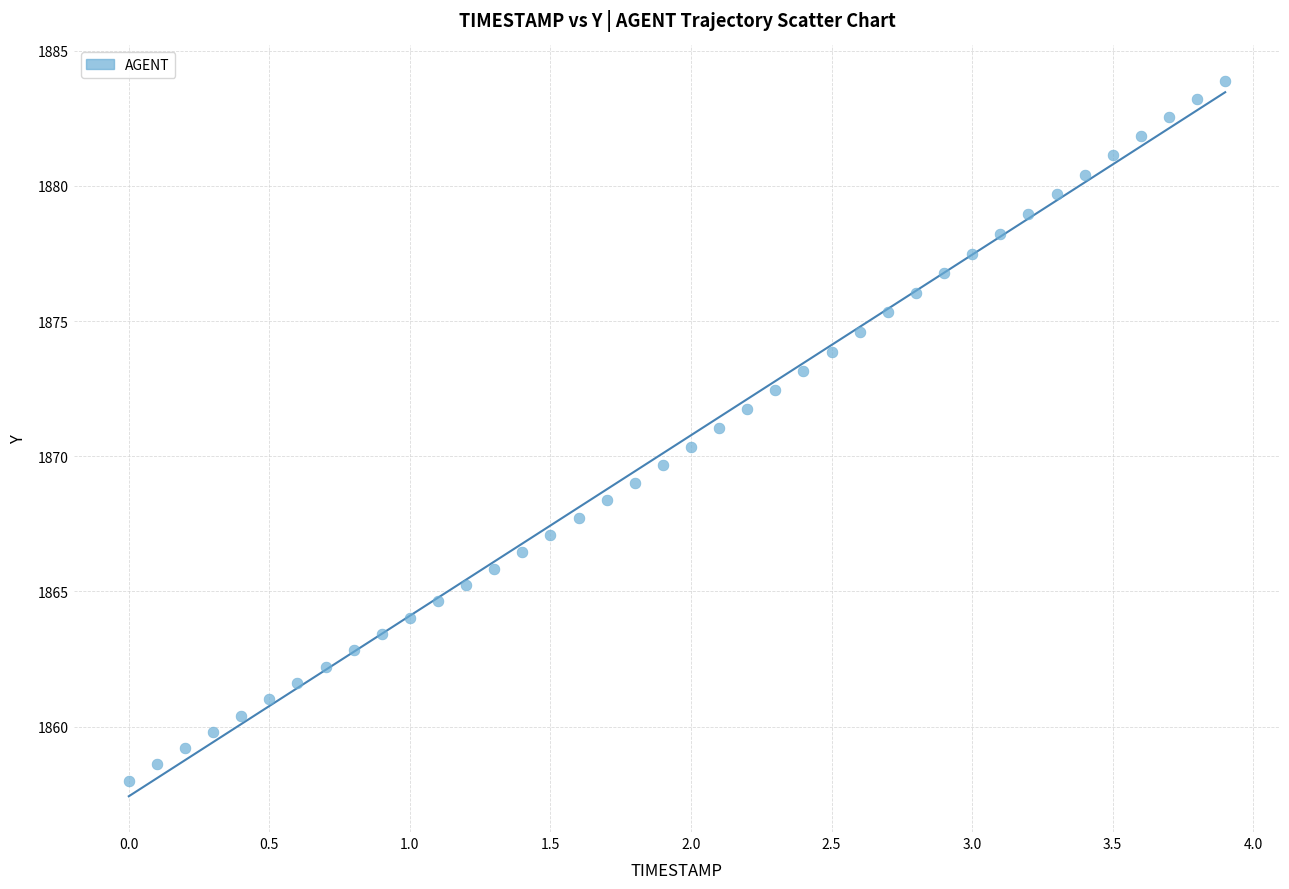

What is the range of X values (max minus min)?

3.9